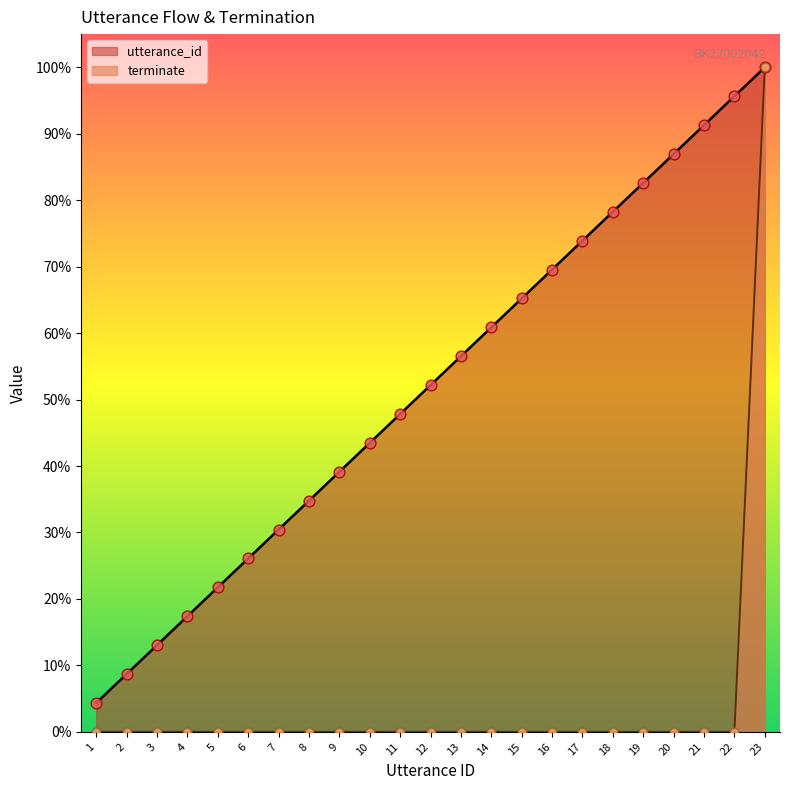

At how many categories does at least one series exceed 6?

22